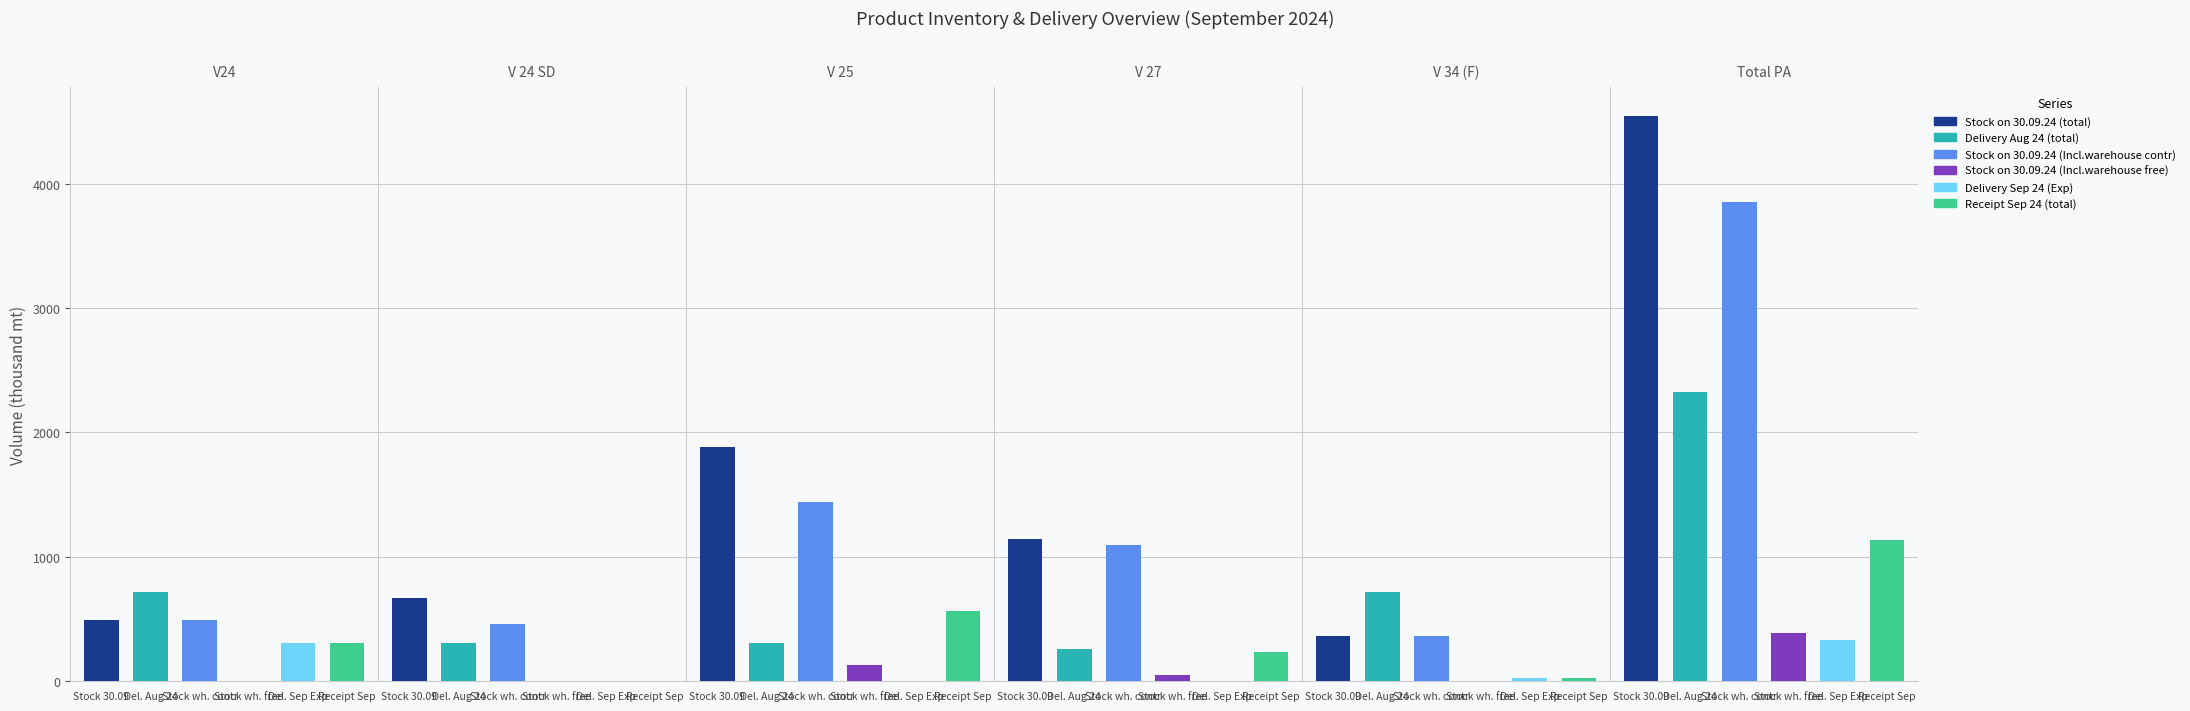

What is the total value across all series at 2?

4326.7